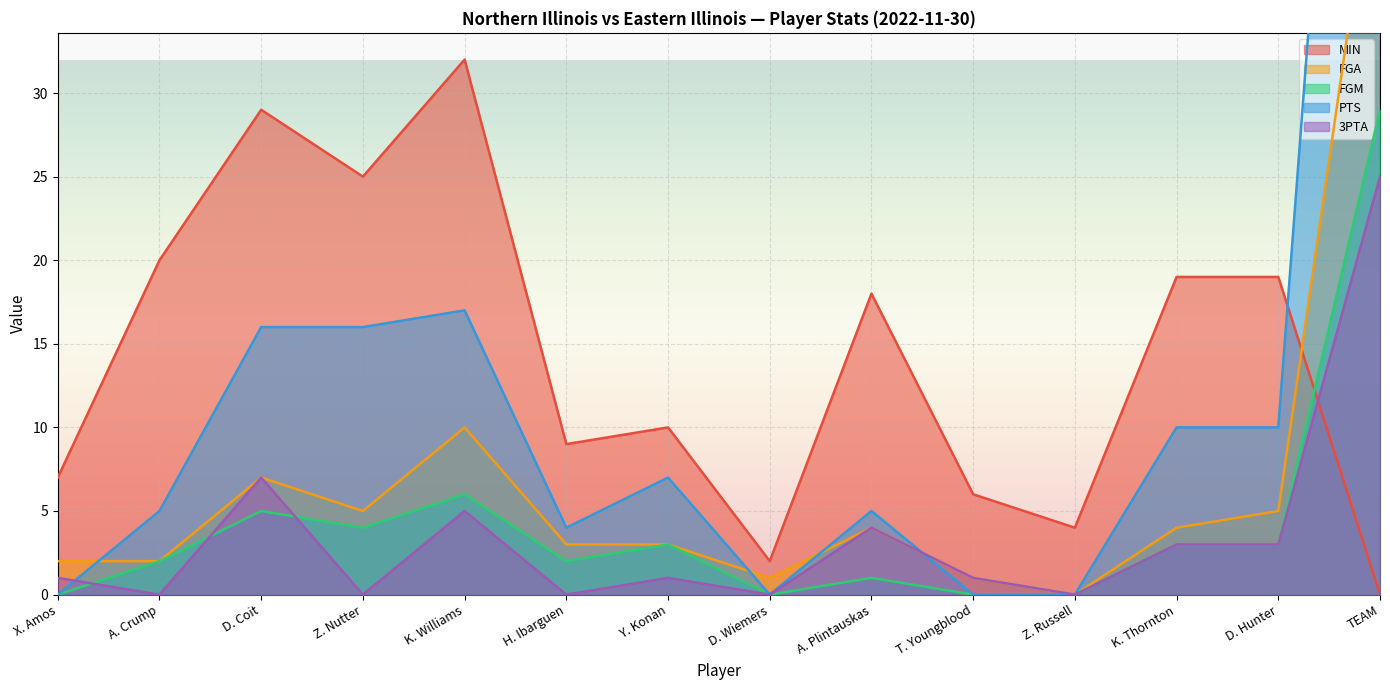

How many times do FGA and PTS cross each other?

4